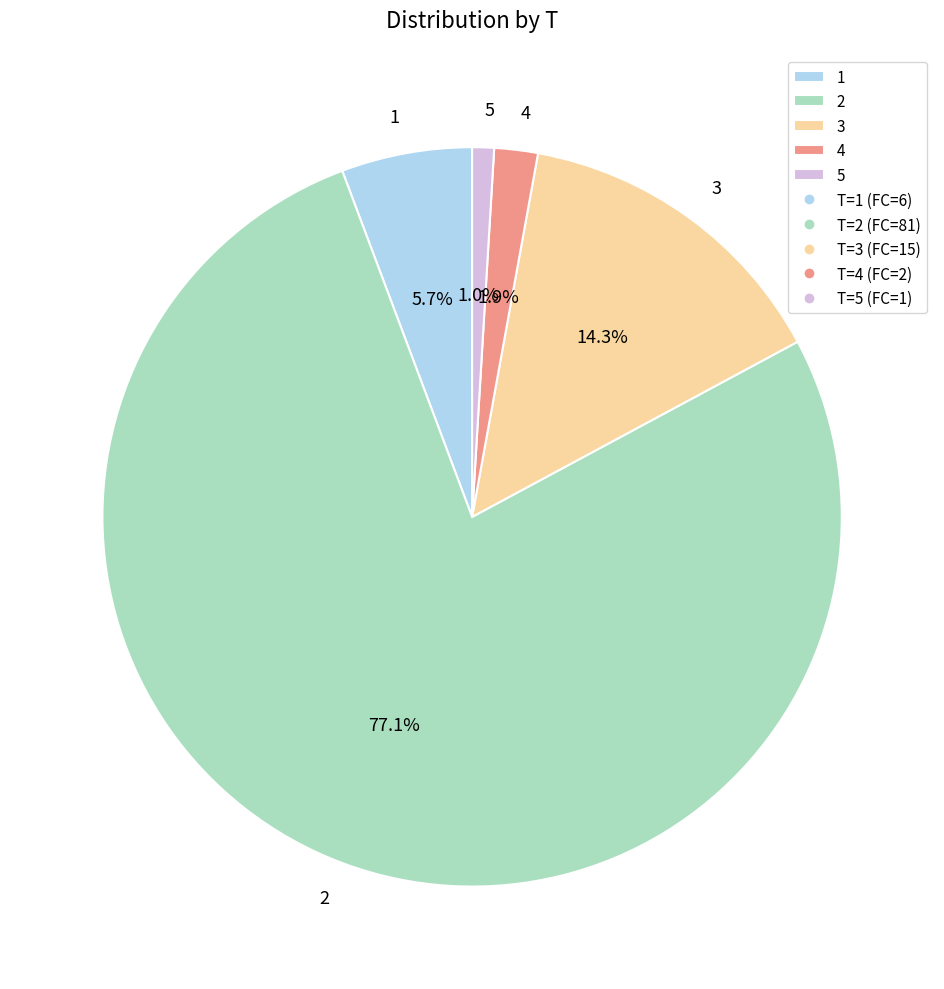

What percentage is the 1 slice, to the nearest percent?

6%